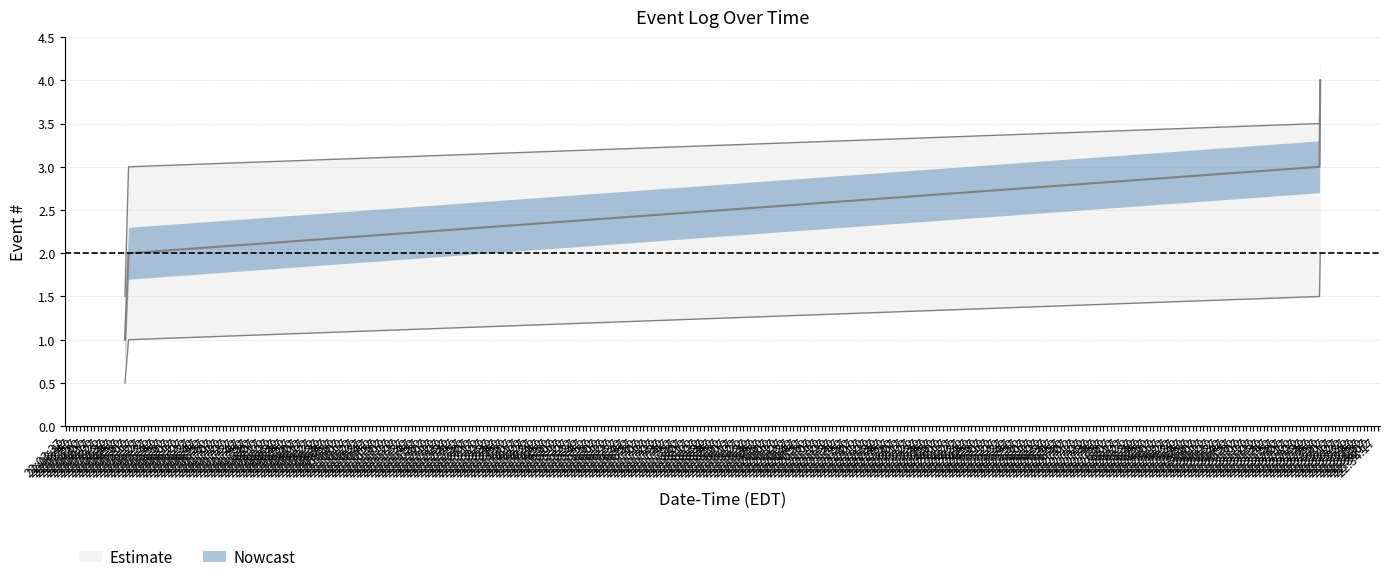

What value does the data have at 2023-06-20 22:05:05?

2